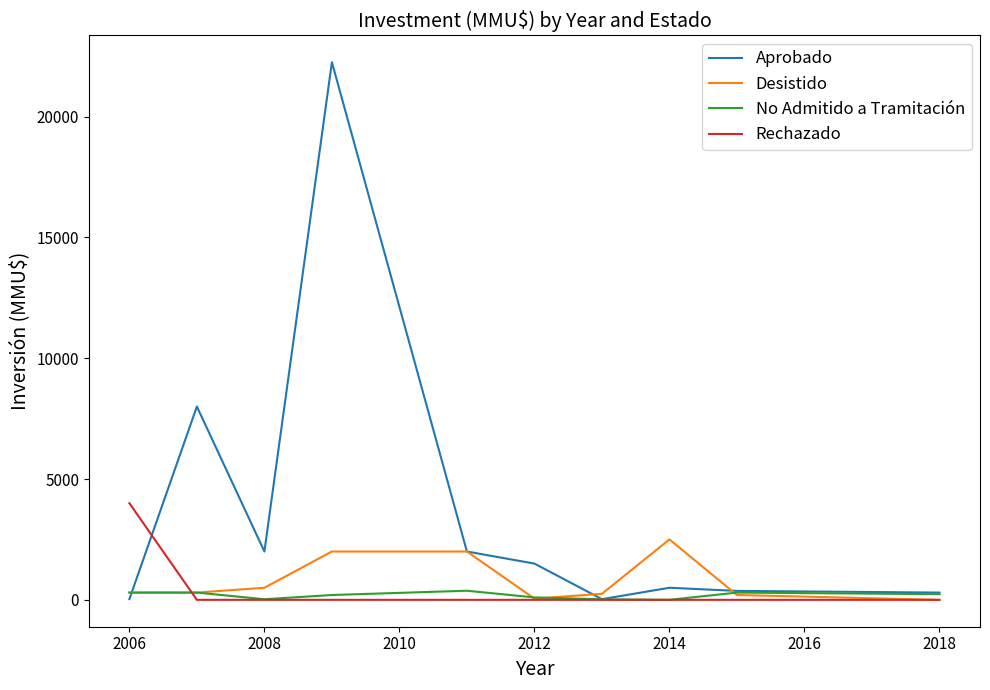

What is the maximum value shown in the chart?

22250